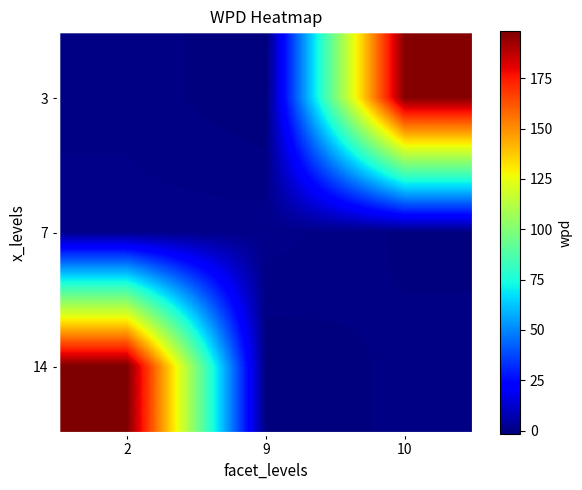

What is the total value across all series at 2?

198.3